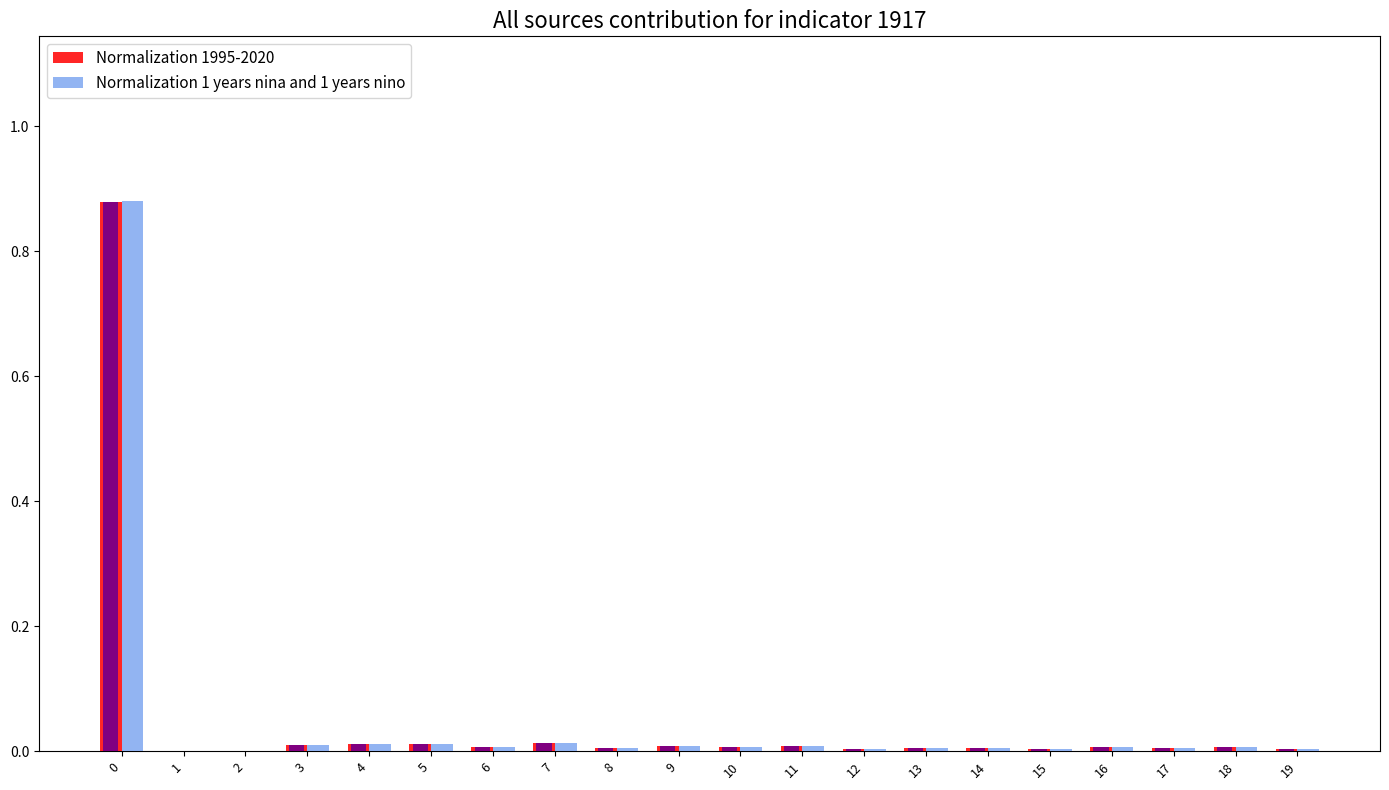

Rank the series by their maximum value, from lowest to highest.

Normalization 1995-2020, Normalization 1 years nina and 1 years nino